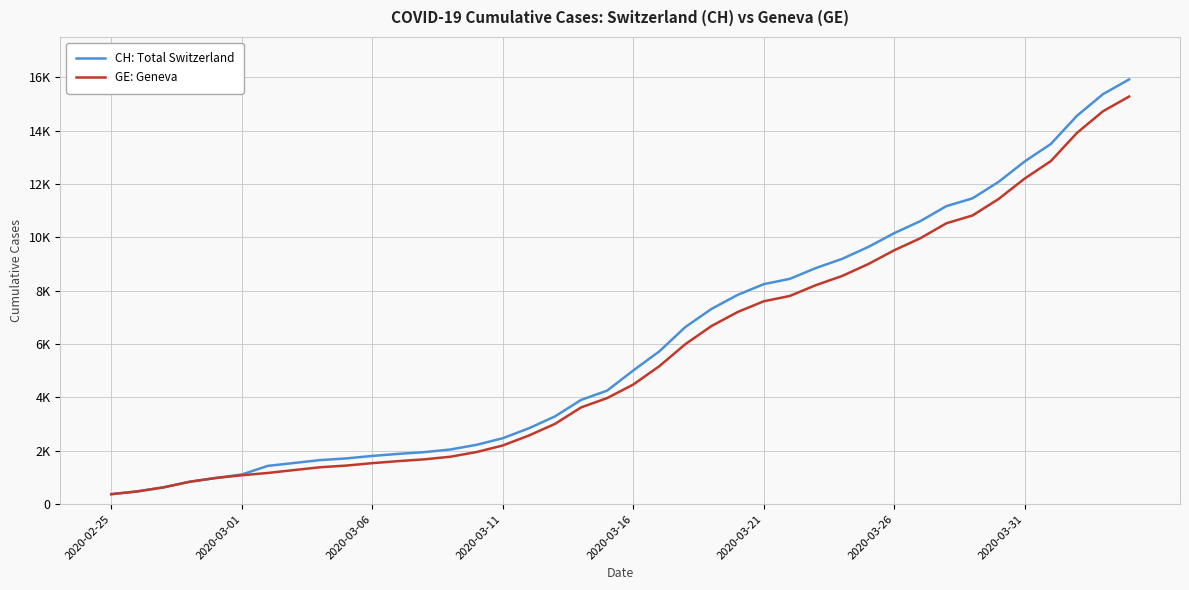

Does the chart display data point markers on the line(s)?

No